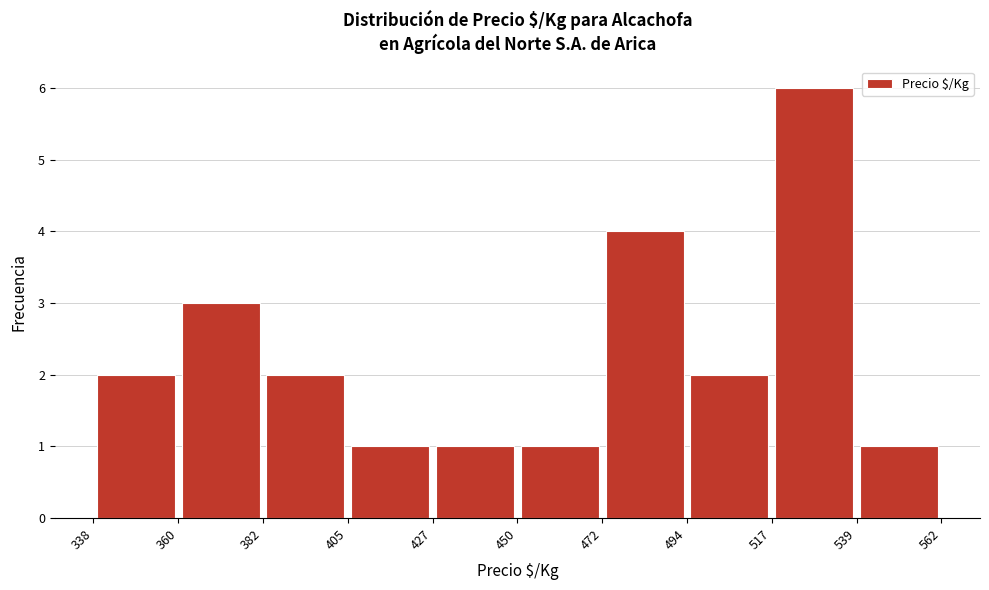

Reading left to right, list every bar in this chart as the range it spans on the x-axis followed by its height. The values are not printed on the chart, so give them approximately, as read against the axis.

338 to 360: 2
360 to 382: 3
382 to 405: 2
405 to 427: 1
427 to 450: 1
450 to 472: 1
472 to 494: 4
494 to 517: 2
517 to 539: 6
539 to 562: 1